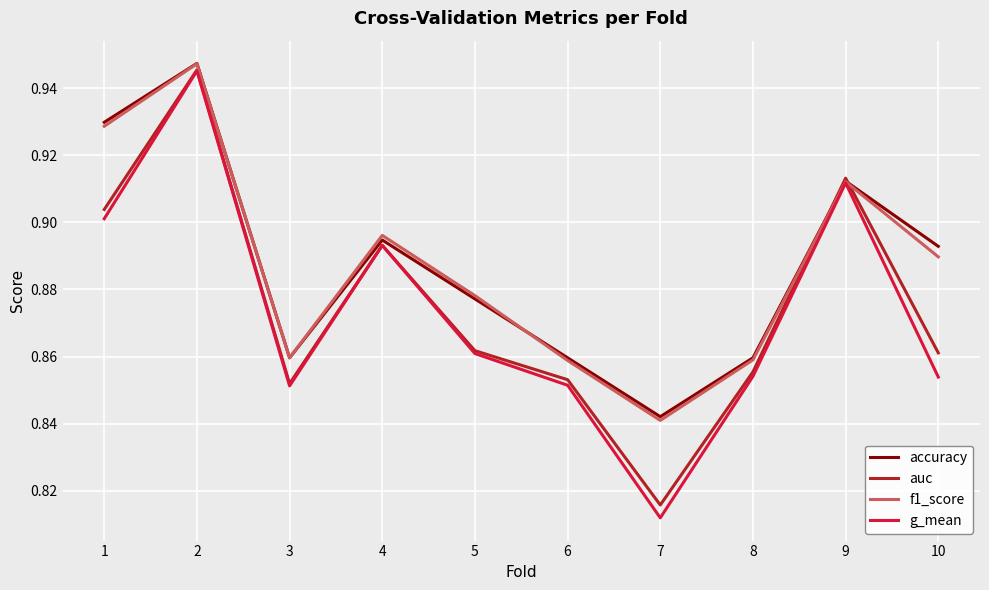

Between 5 and 8, which series saw the biggest shift?

f1_score